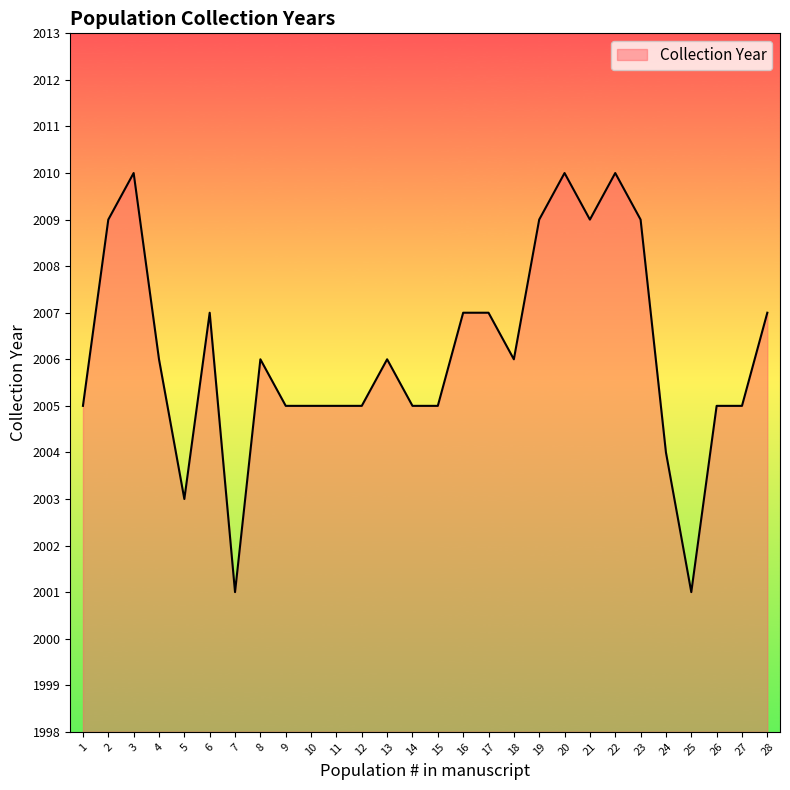

At which category does the data reach its first local valley?

5